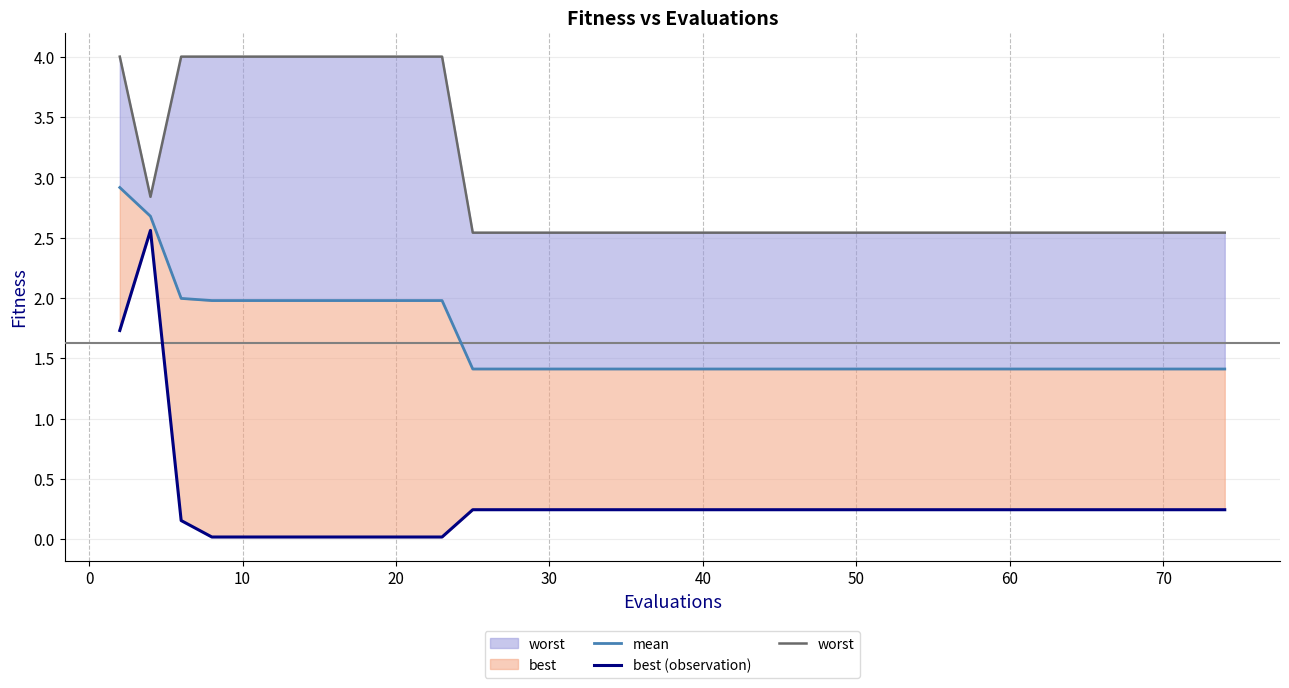

What is the sum of all worst values?

118.0